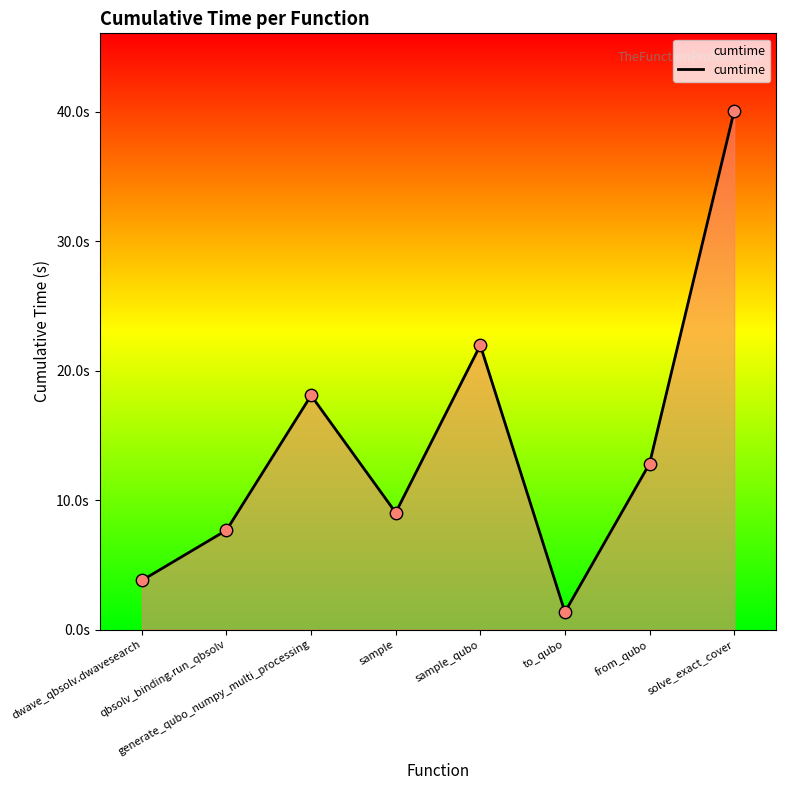

What is the change in value from sample_qubo to to_qubo?

-20.6